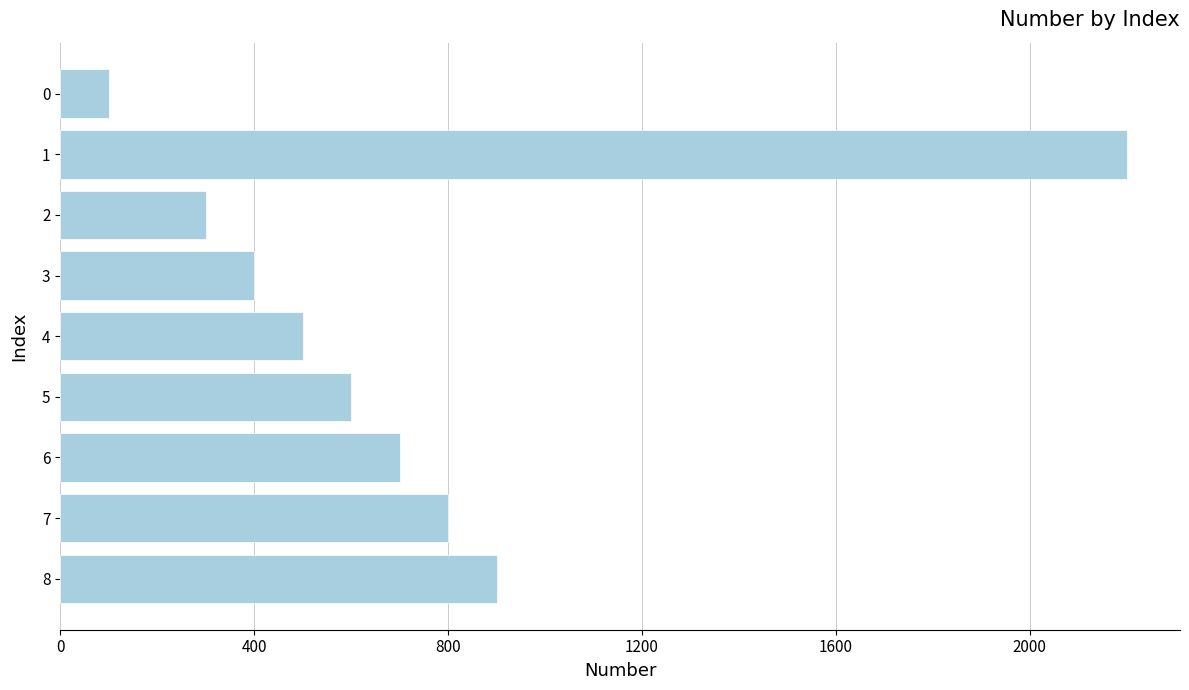

What is the difference between the second highest and minimum values?

800